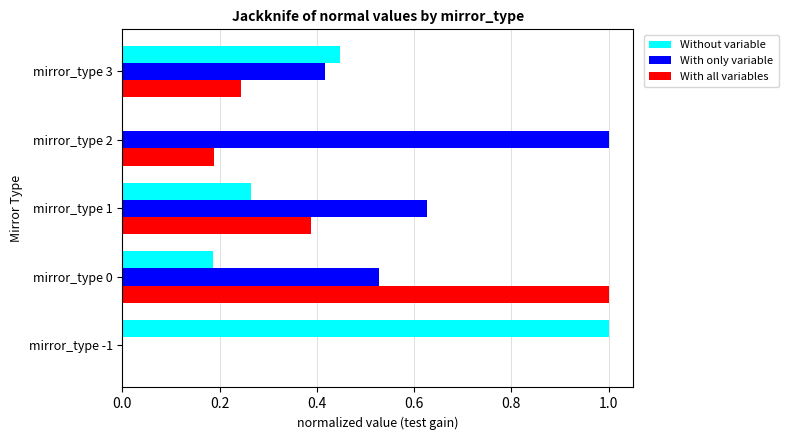

What is the sum of all With only variable values?

2.6